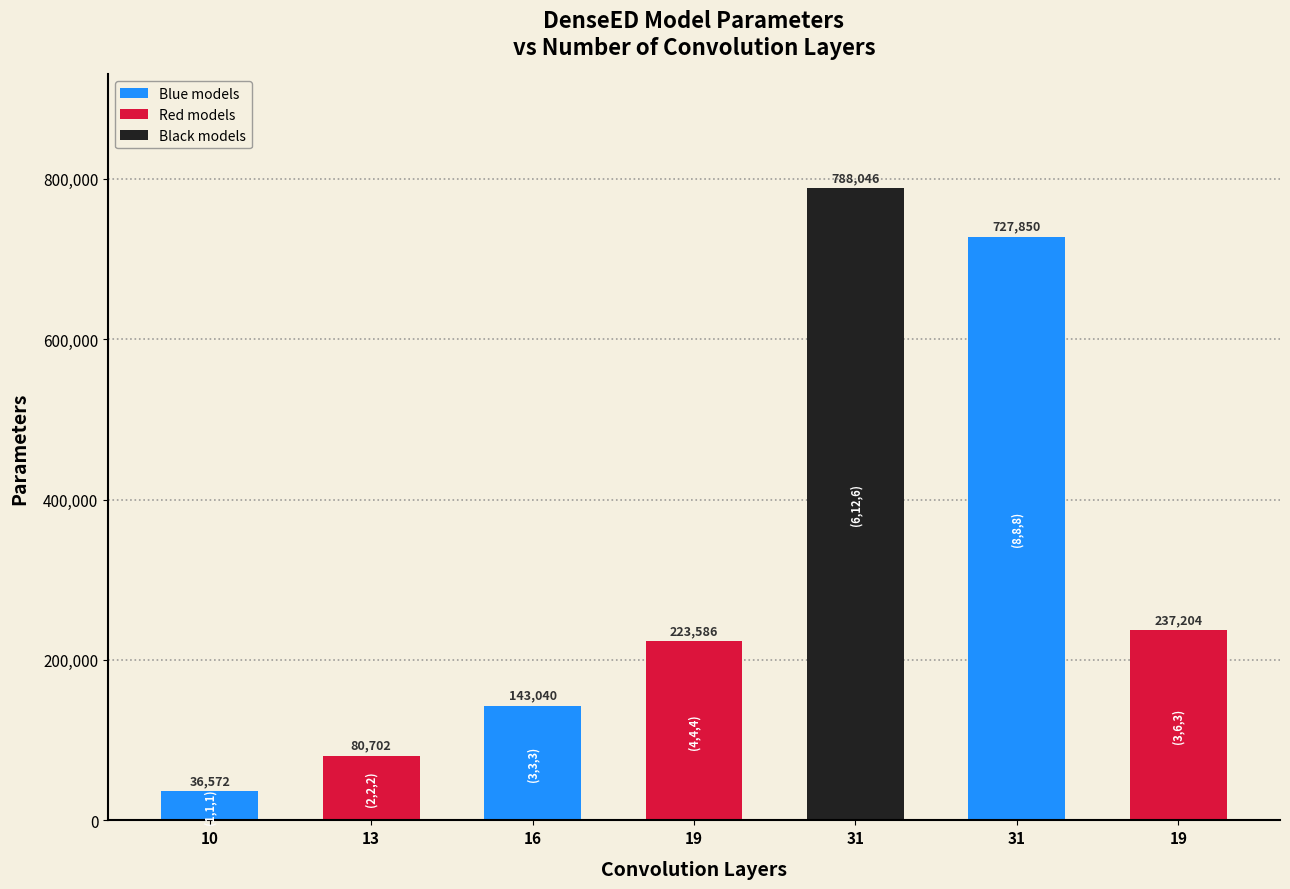

Are the bars horizontal?

No